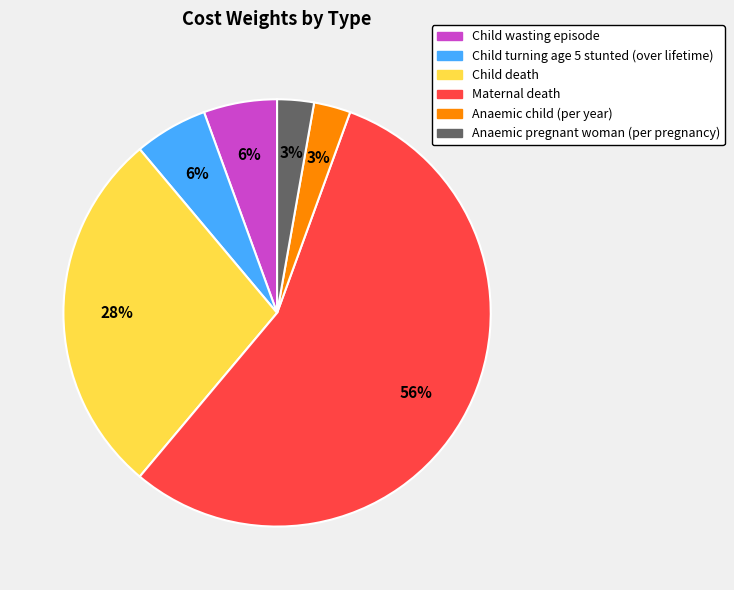

Combined, do Child wasting episode and Child turning age 5 stunted (over lifetime) account for over 50%?

No